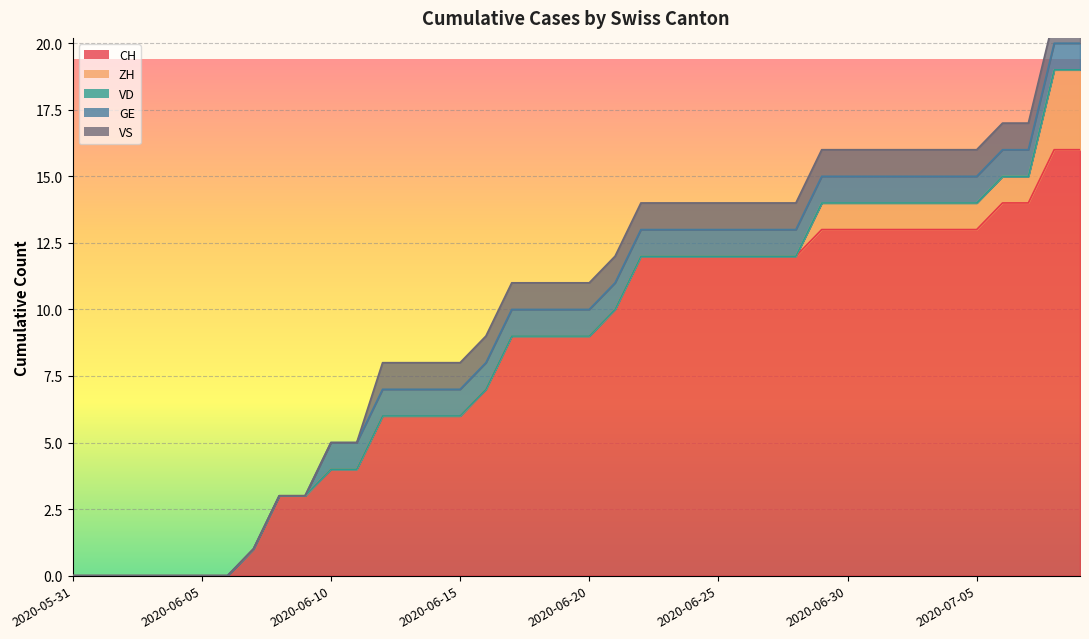

How many values in the ZH series exceed 0?

11